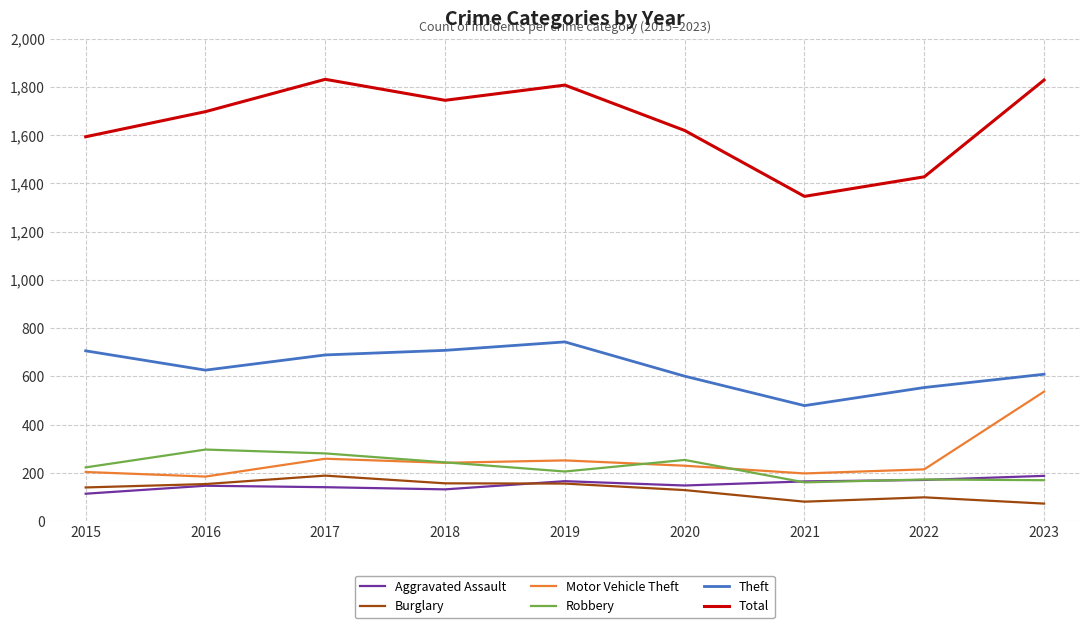

Where is the first local minimum for Robbery?

2019